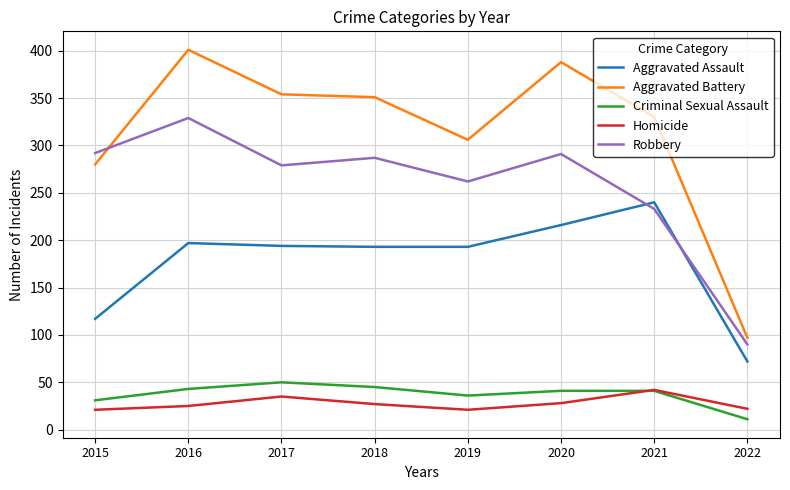

True or false: Homicide has a value of 51 at 2017.

False